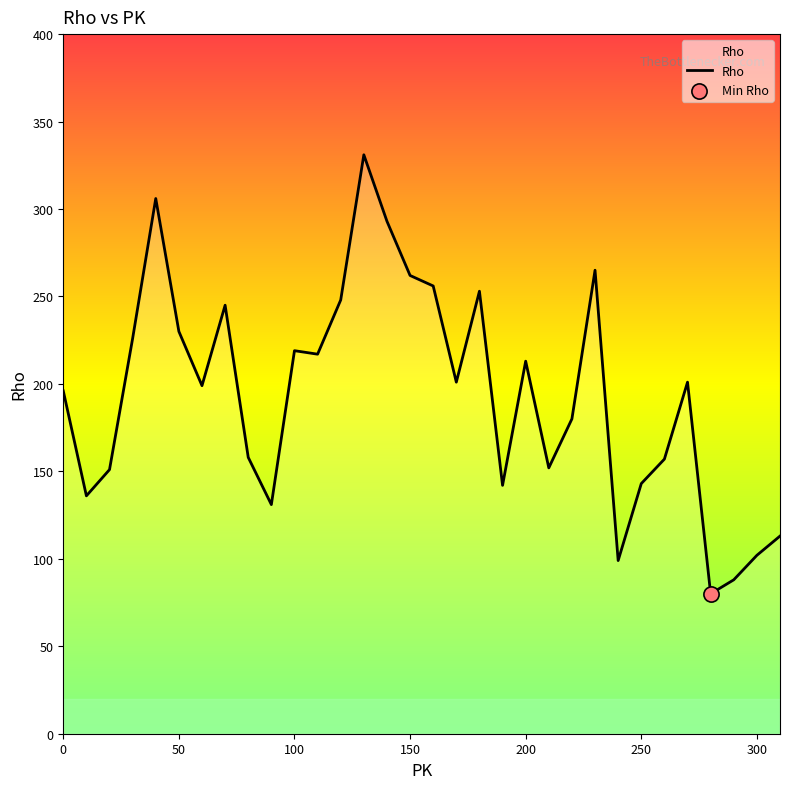

What is the maximum value shown in the chart?

331